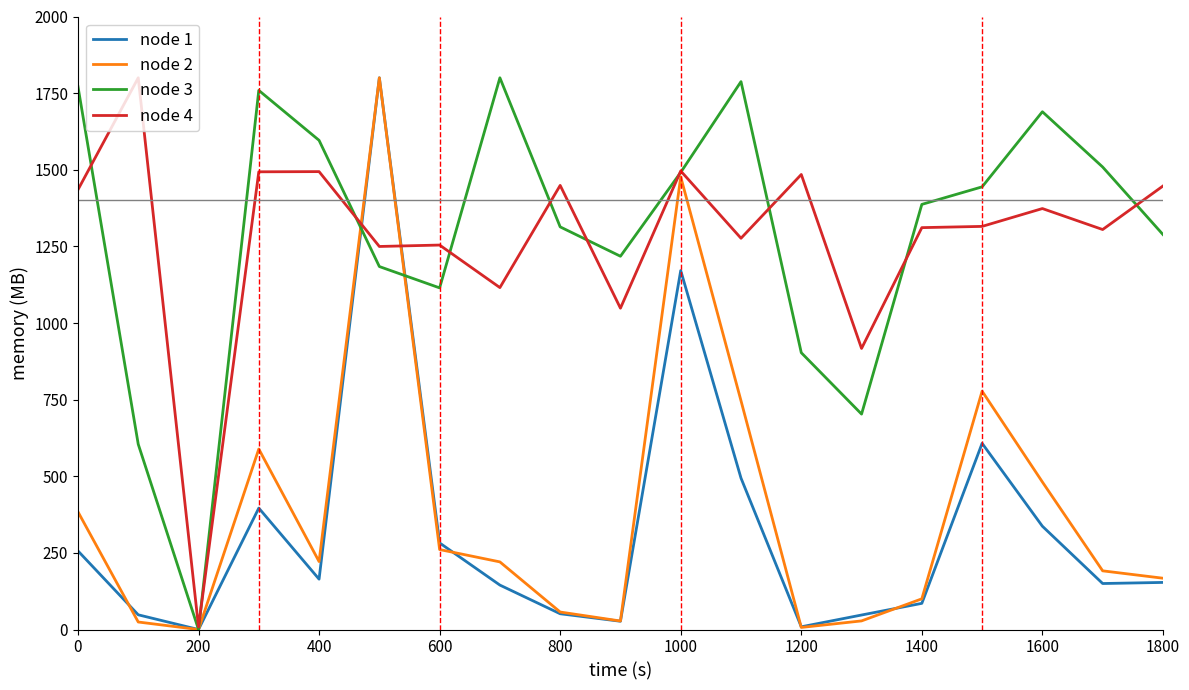

What is the maximum value shown in the chart?

1800.0